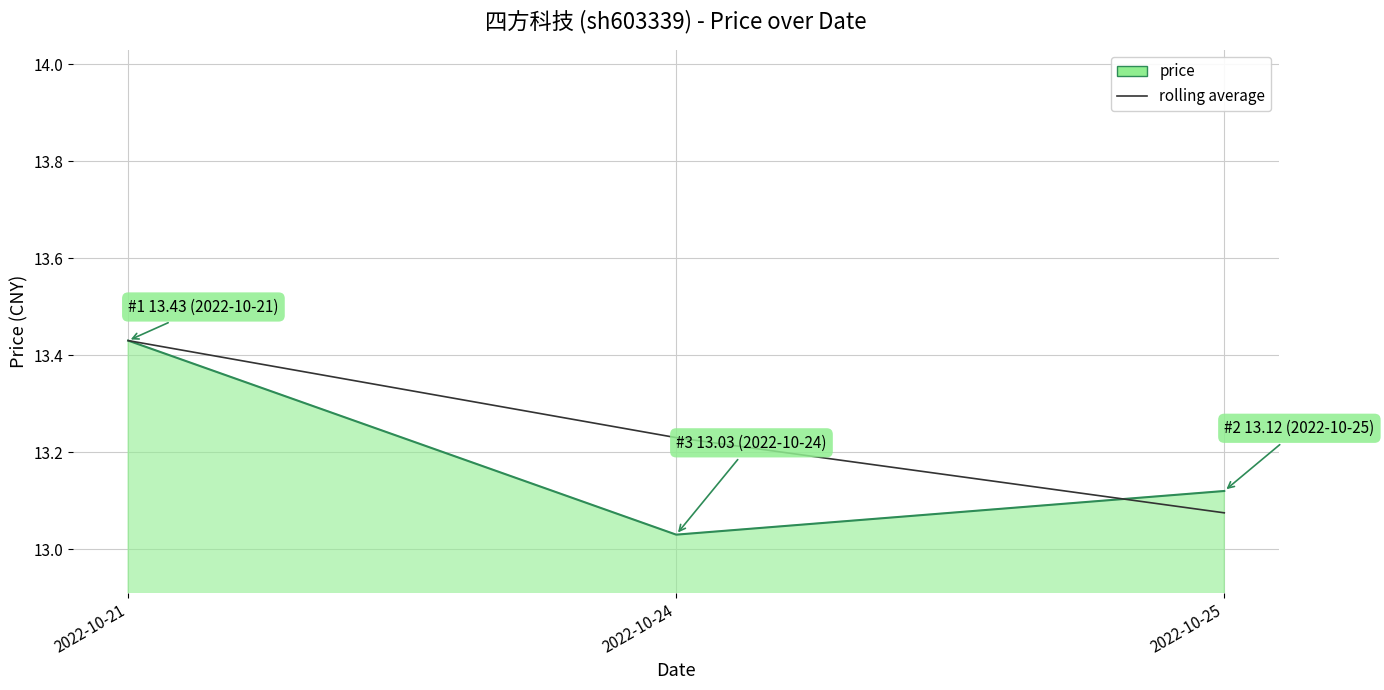

True or false: price has a value of 8.5 at 2022-10-24.

False